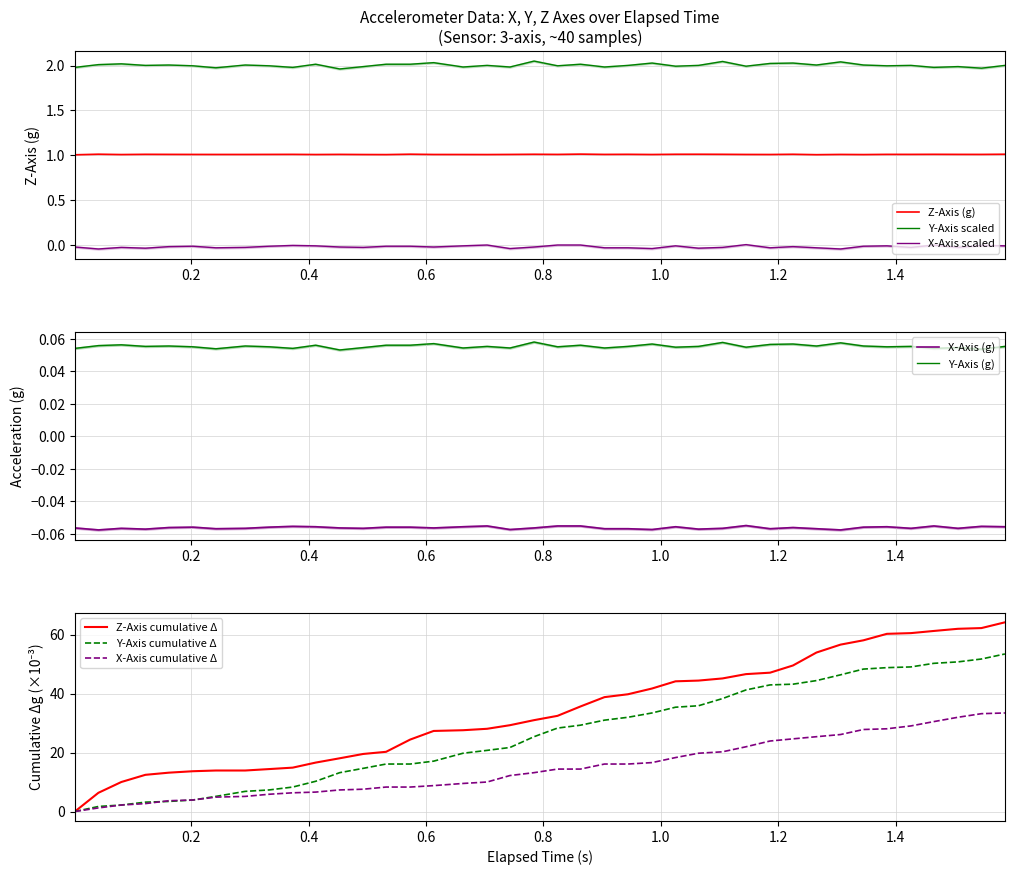

Does the chart have visible grid lines?

Yes